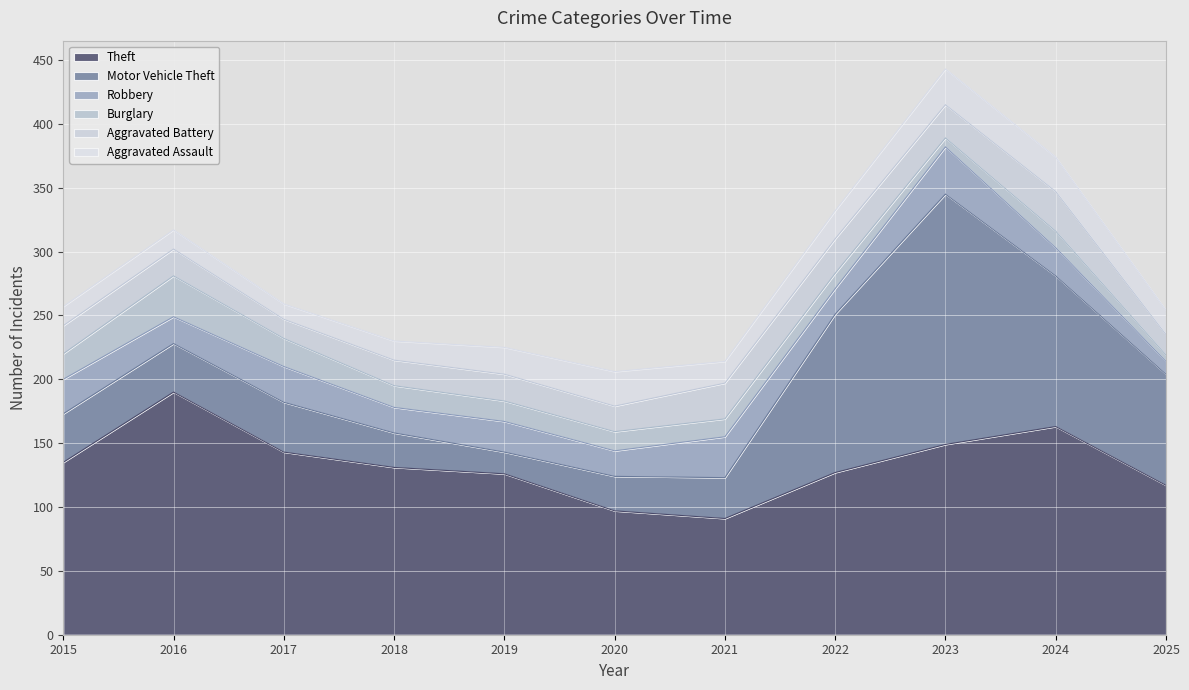

Which series changed the most between 2017 and 2022?

Motor Vehicle Theft